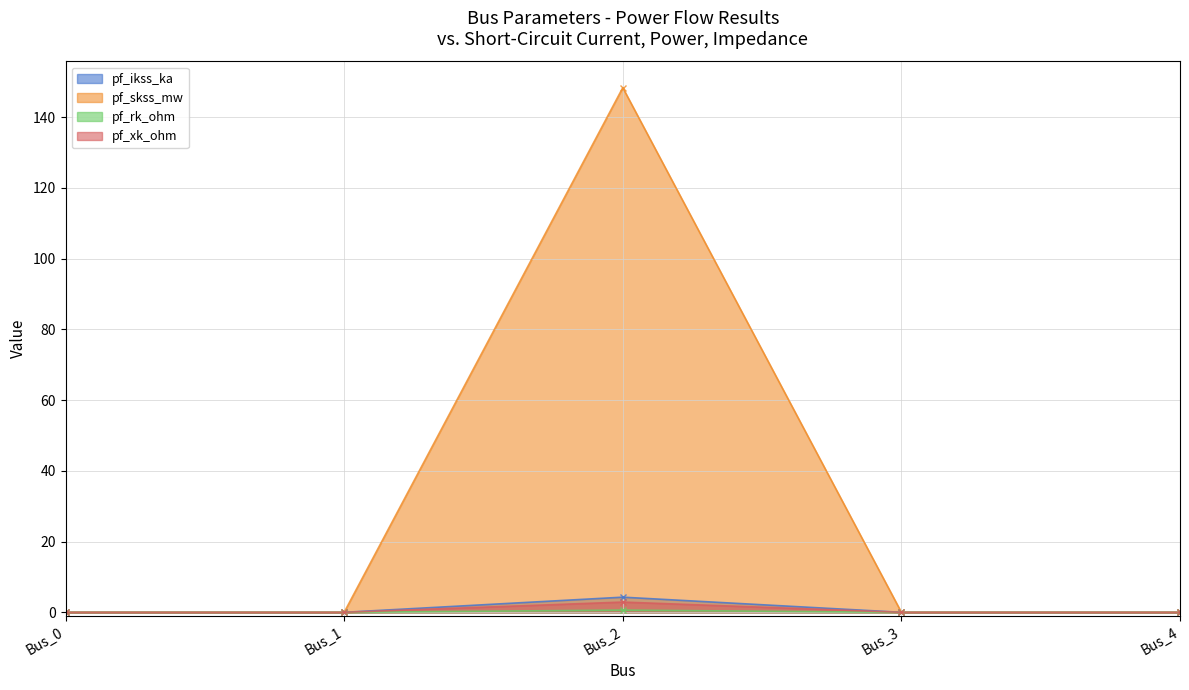

What is the difference between the highest and lowest values at Bus_2?

147.7